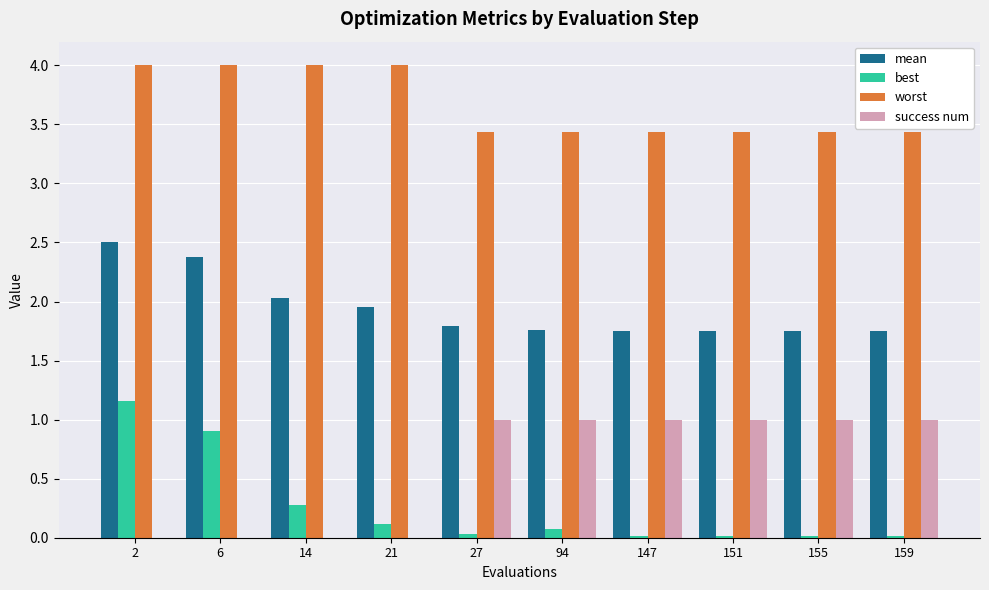

The worst series shows 1.1 at 14. True or false?

False